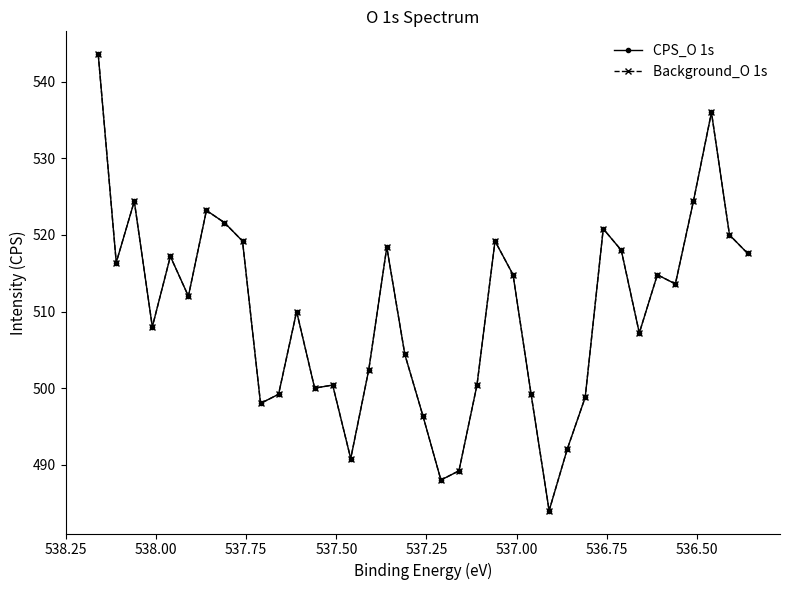

What is the difference between the maximum and minimum values in the Background_O 1s series?

59.6